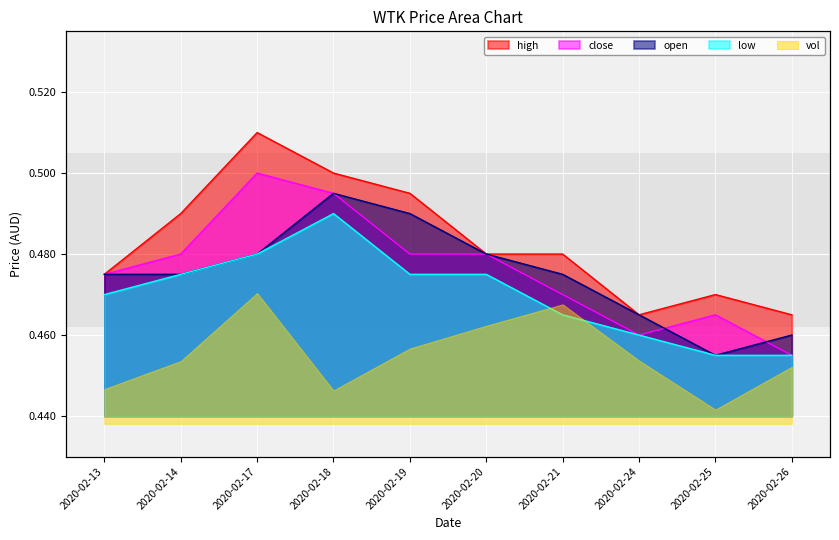

Which has a higher value, 2020-02-19 or 2020-02-25?

2020-02-19